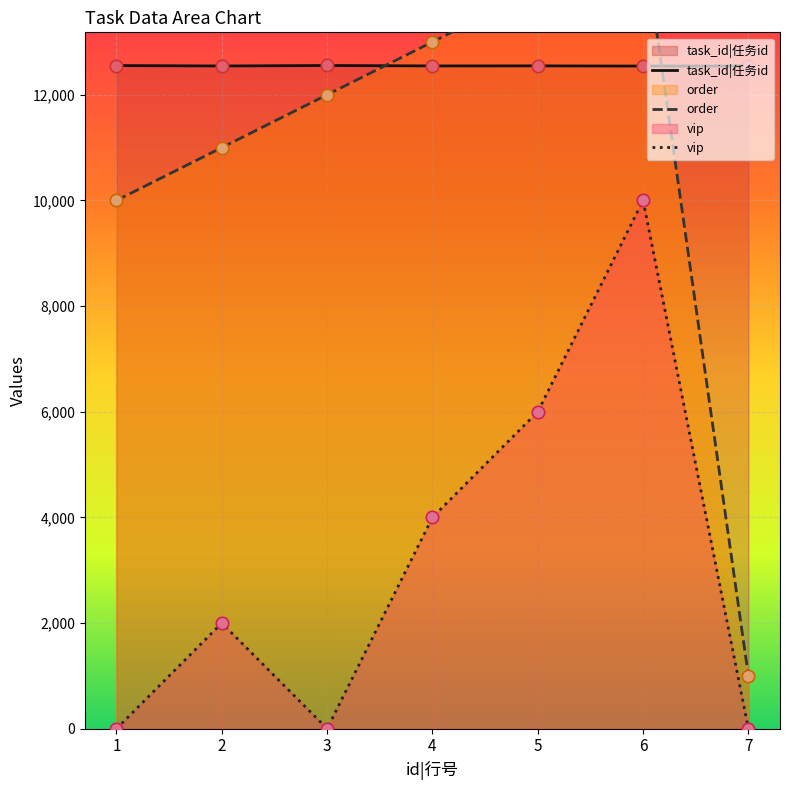

At which category is the sum across all series the highest?

6